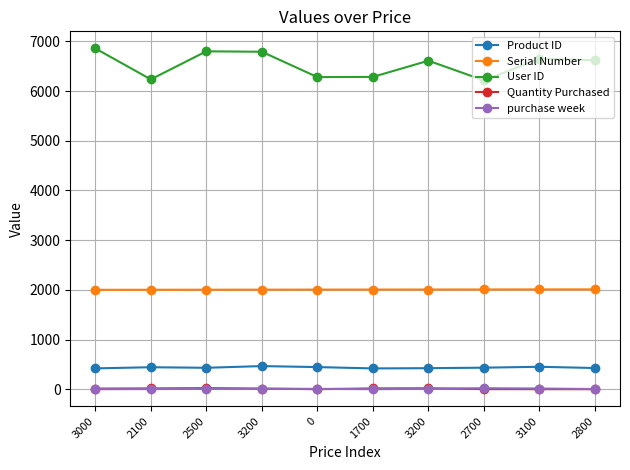

List the labels in order of User ID value, largest first.

3000, 2500, 3200, 3100, 2800, 3200, 1700, 0, 2100, 2700